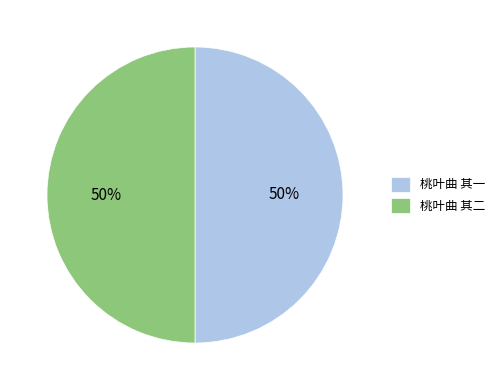

To the nearest percent, what percentage of the pie is 桃叶曲 其二?

50%